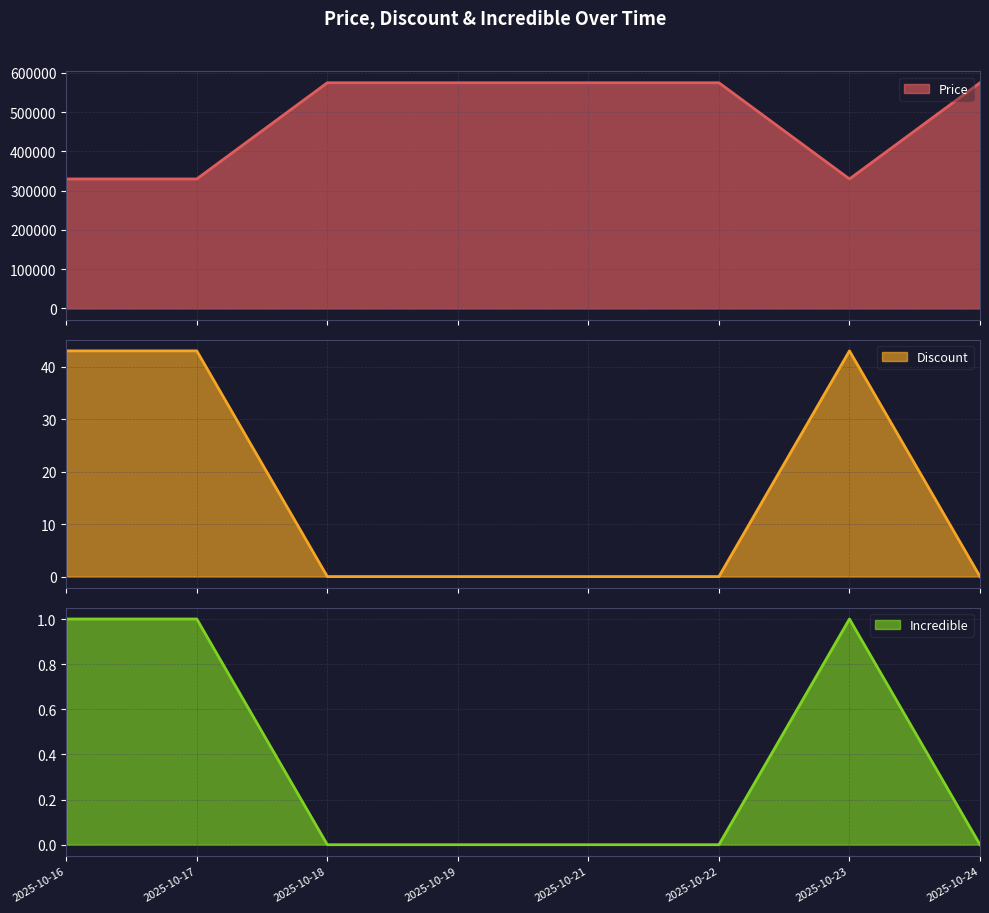

Which category has the lowest value in the Price series?

2025-10-16